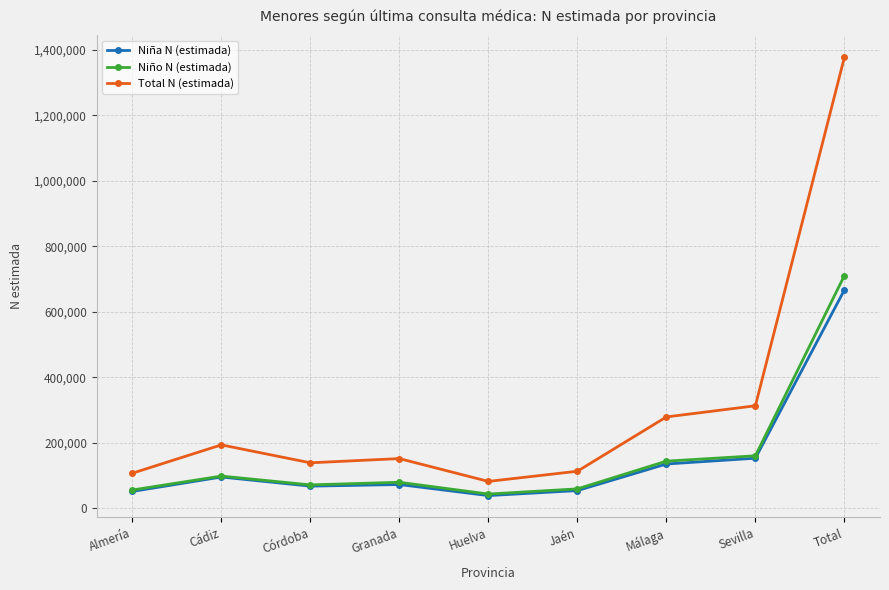

At how many categories does at least one series exceed 351496?

1